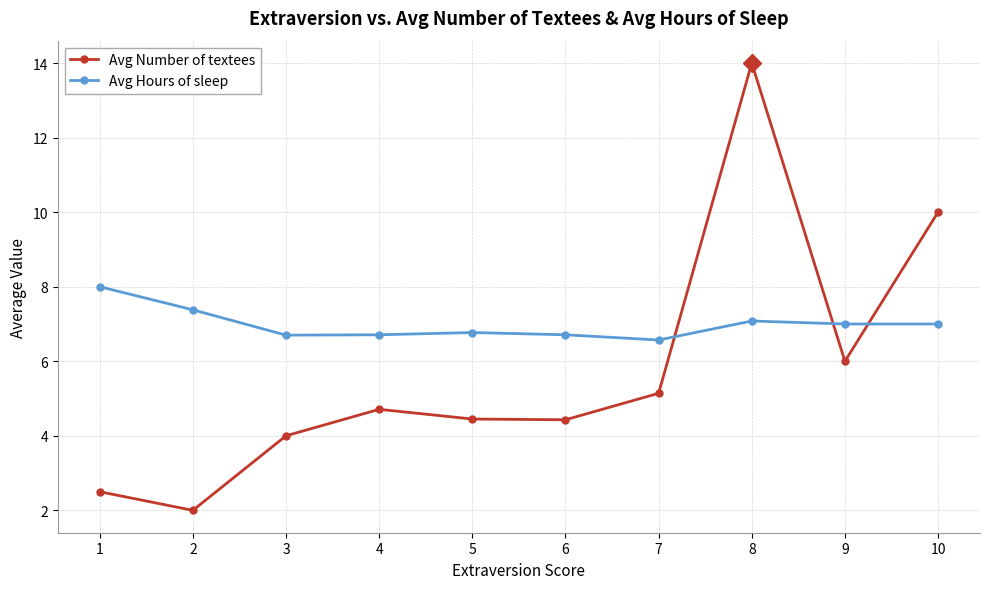

Which series has the widest spread of values?

Avg Number of textees